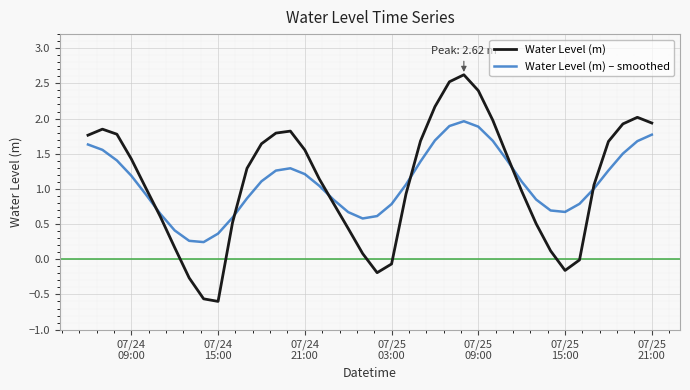

What is the sum of all Water Level (m) values?

43.8